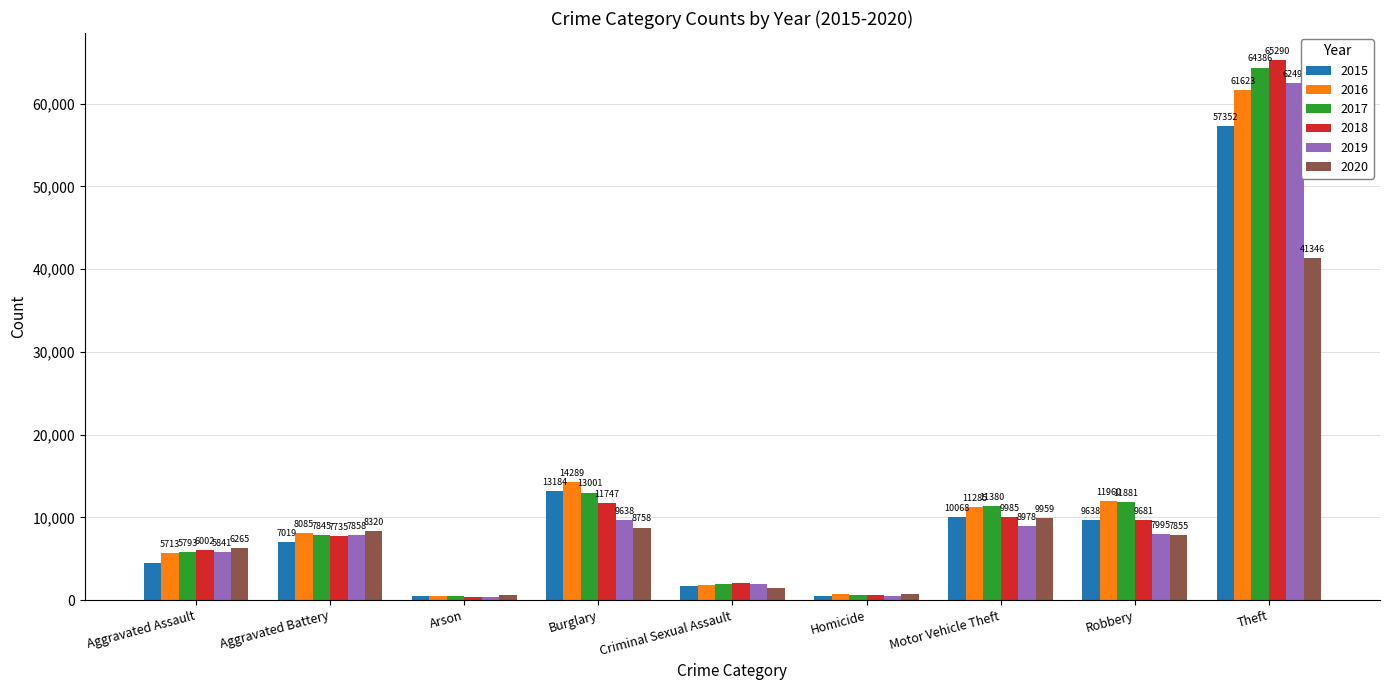

At how many categories does at least one series exceed 58113?

1